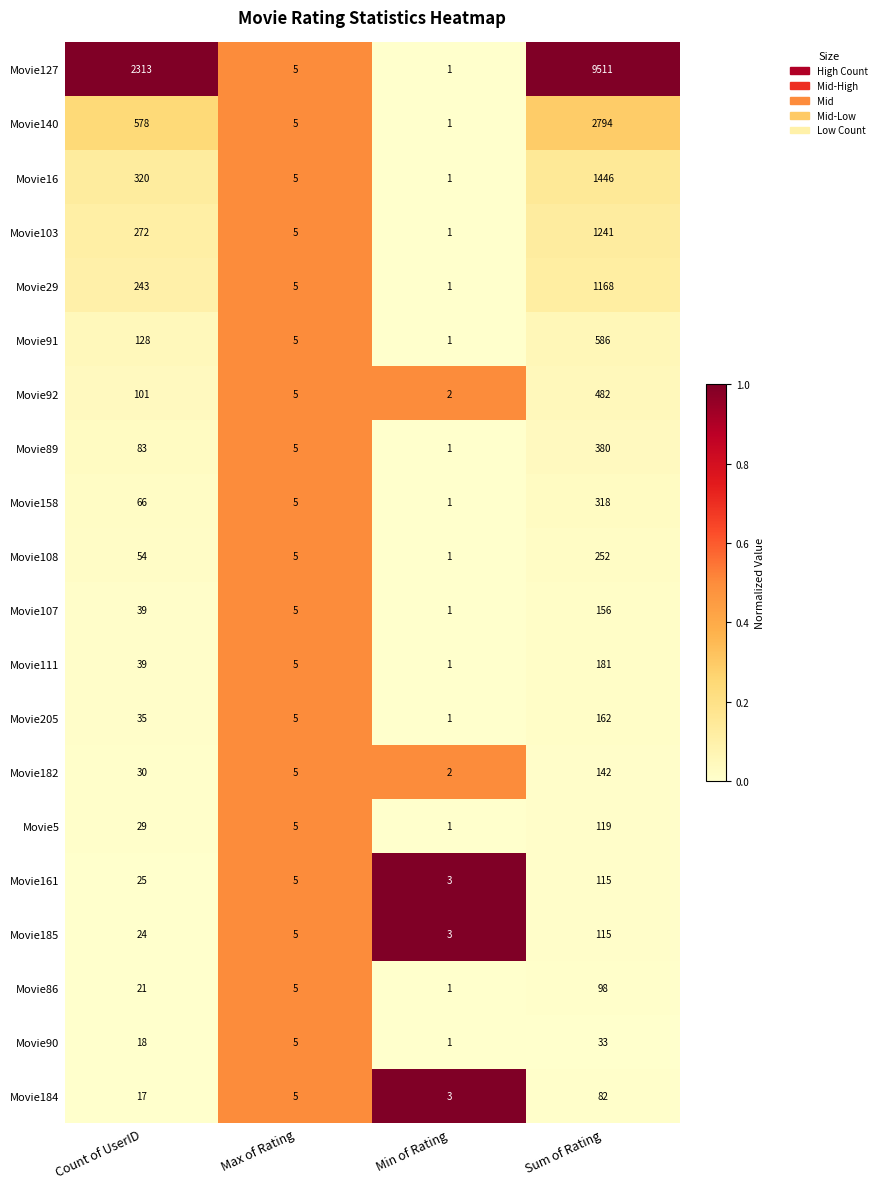

Is it true that Movie29 equals 1 at Min of Rating?

True